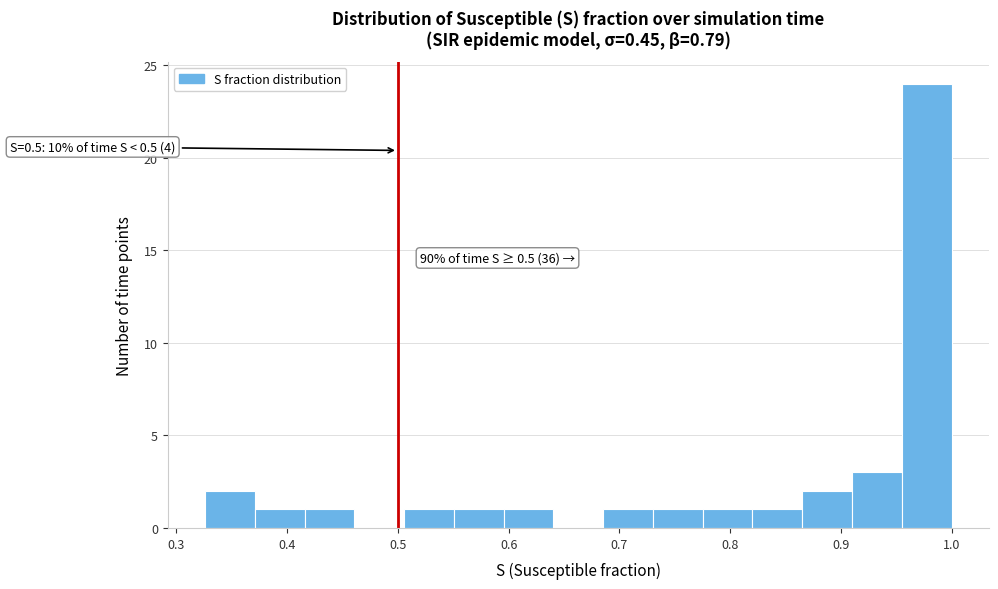

Which range on the x-axis has the tallest bar?

0.95 to 1.00